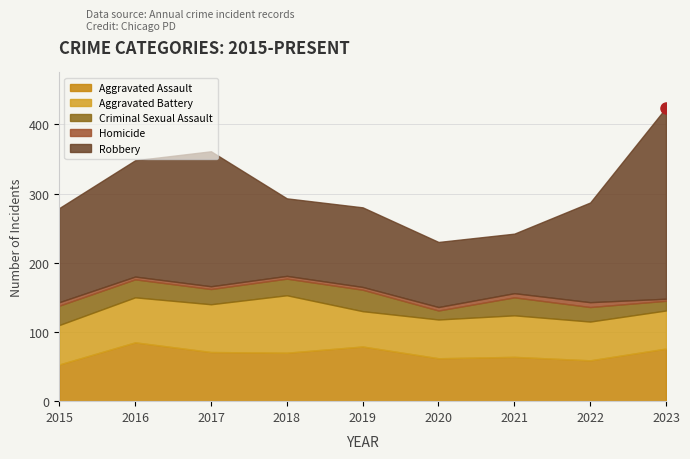

True or false: Robbery has a value of 276 at 2023.

True